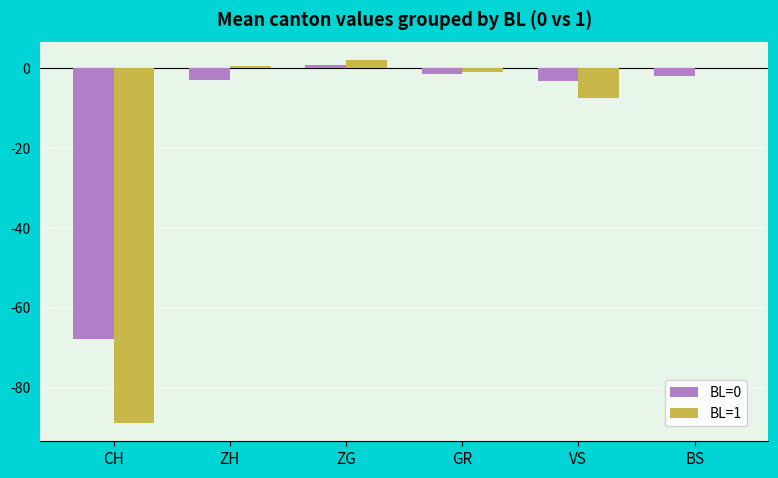

The BL=1 series shows -89.0 at CH. True or false?

True